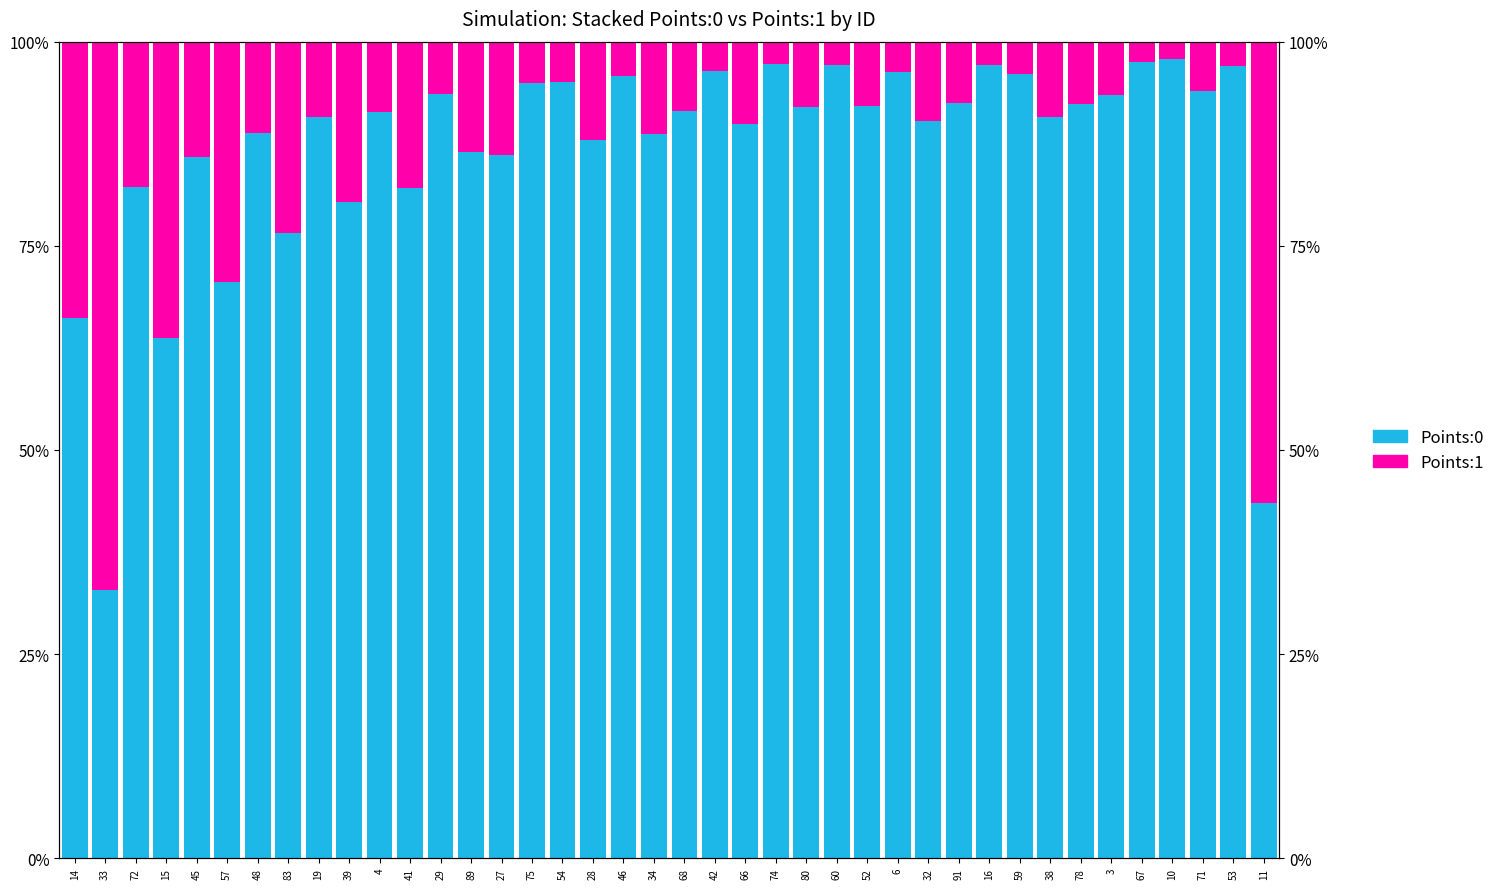

What is the average value of the Points:0 series?

0.9